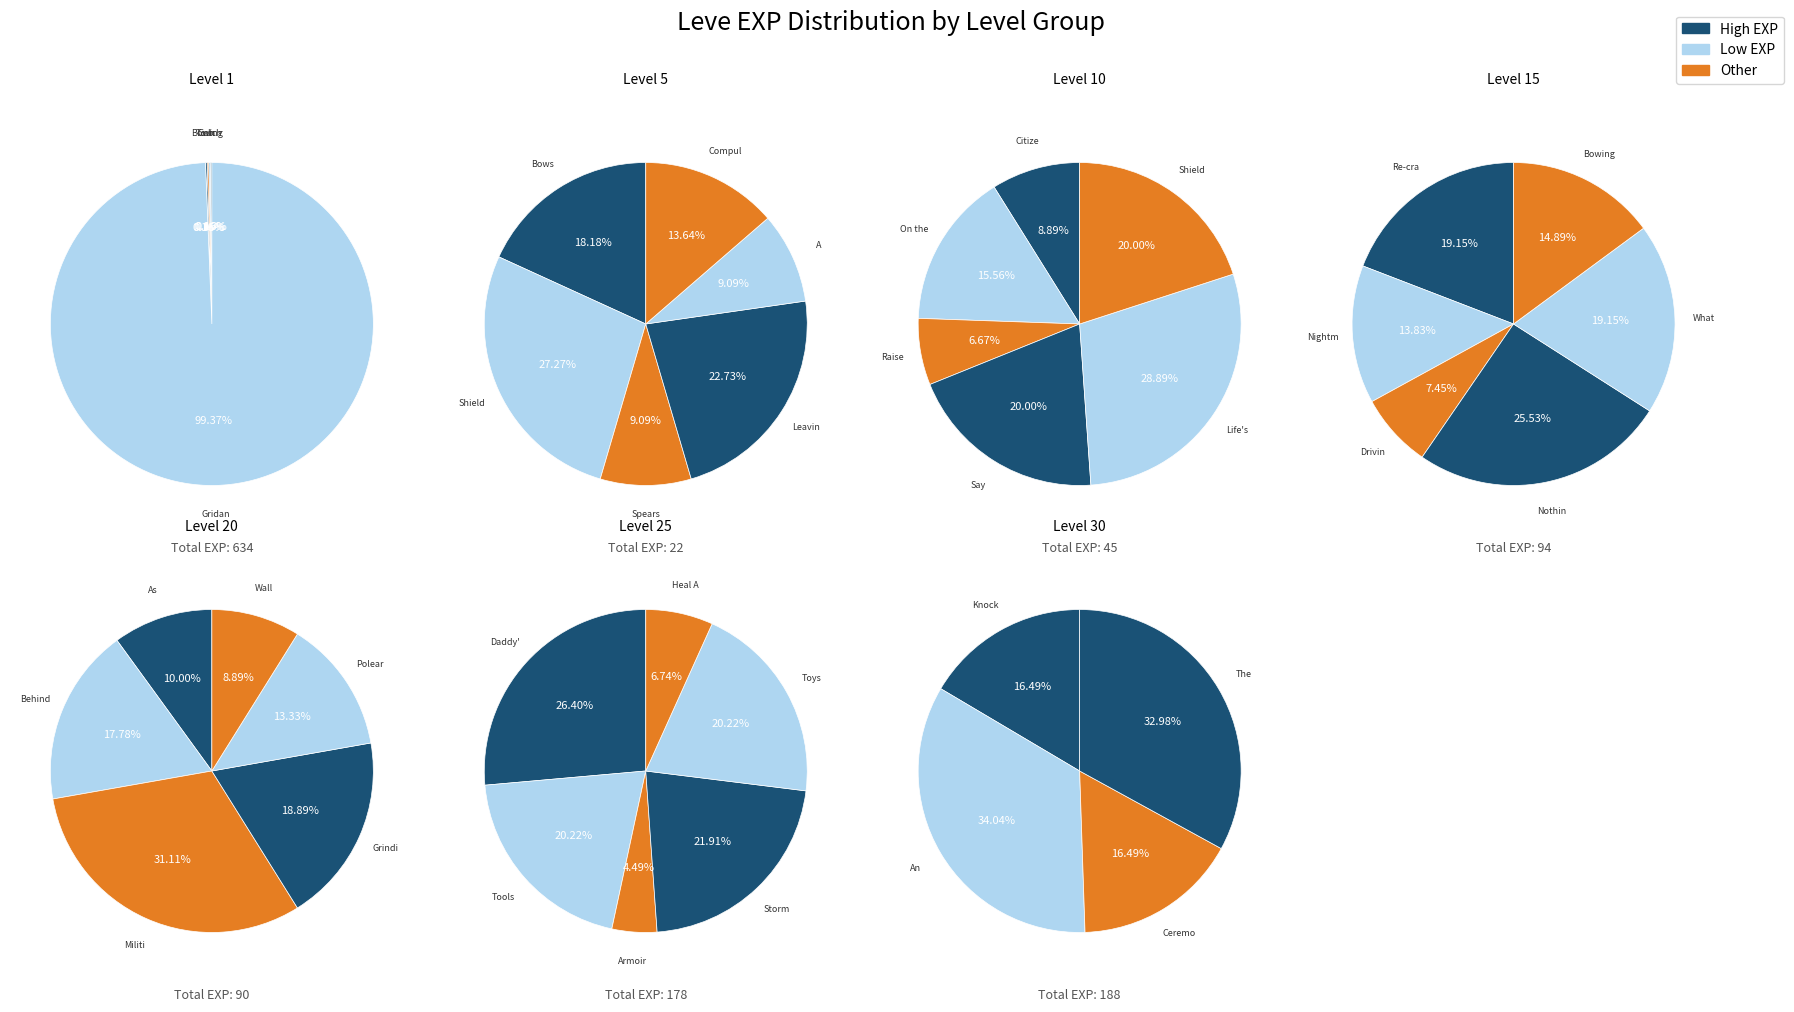

What is the ratio of the value at Say It with Spears to the value at Daddy's Little Girl?

0.2